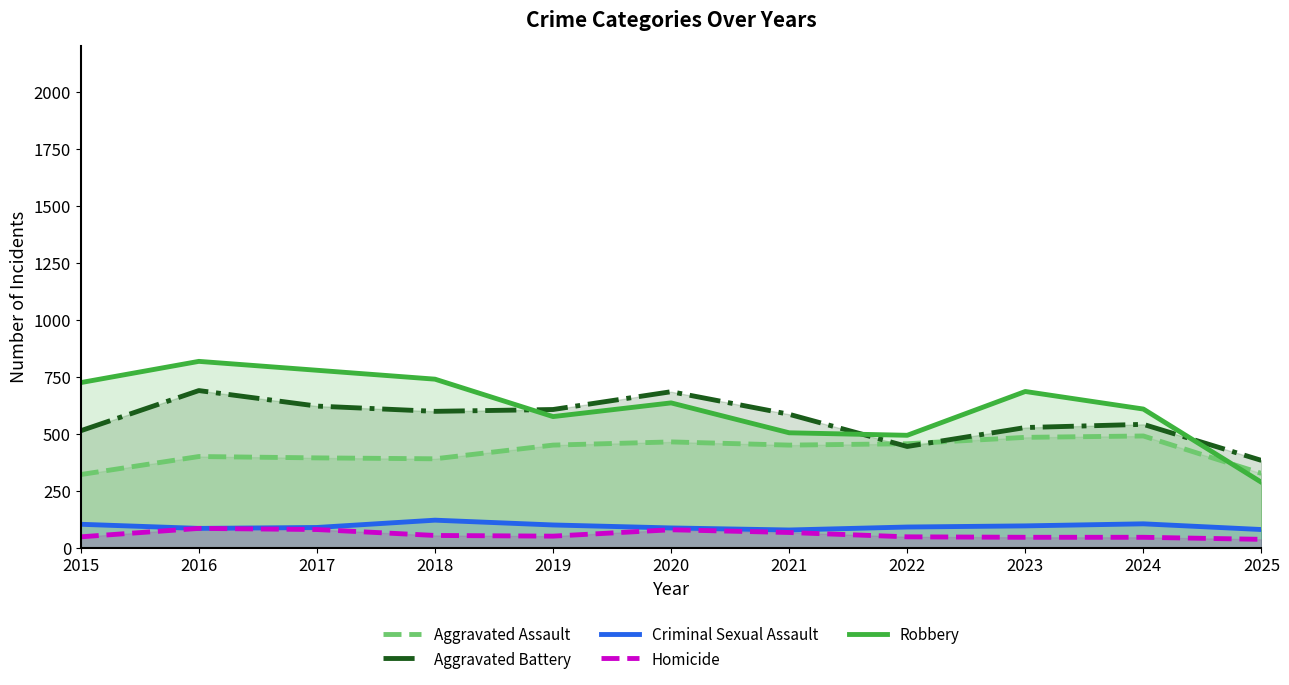

Is the value of Robbery at 2021 greater than the value of Aggravated Assault at 2025?

Yes